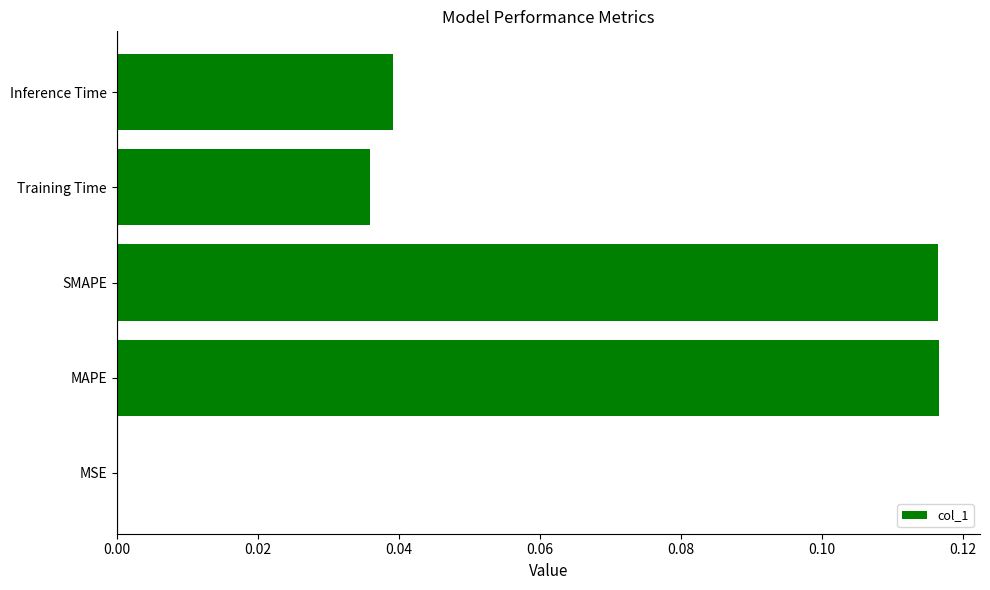

Which has a higher value, MSE or Training Time?

Training Time